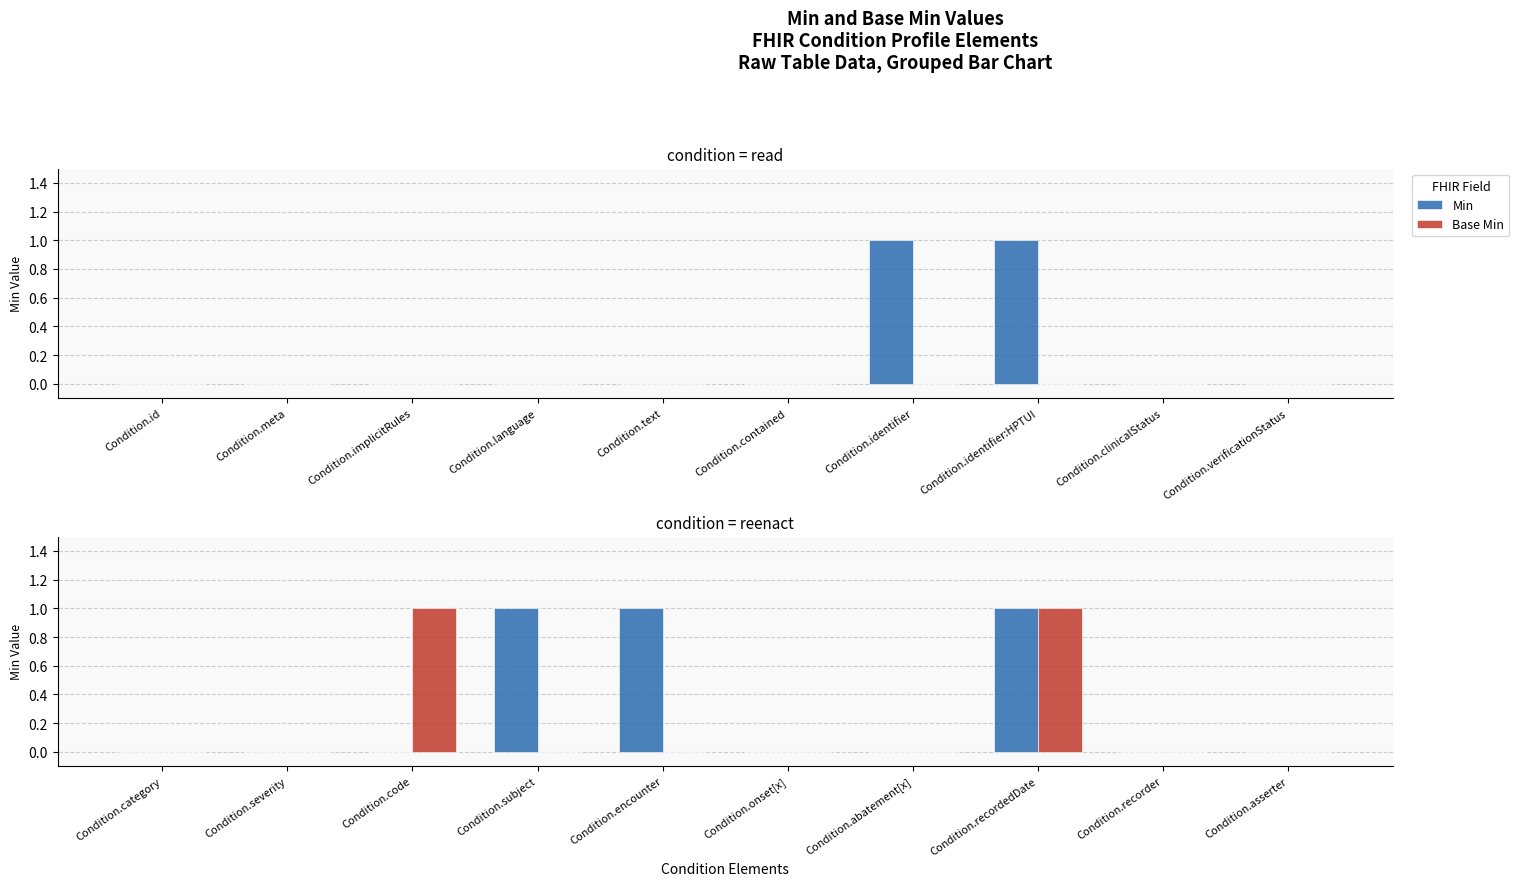

True or false: Base Min has a value of 0 at Condition.recorder.

True